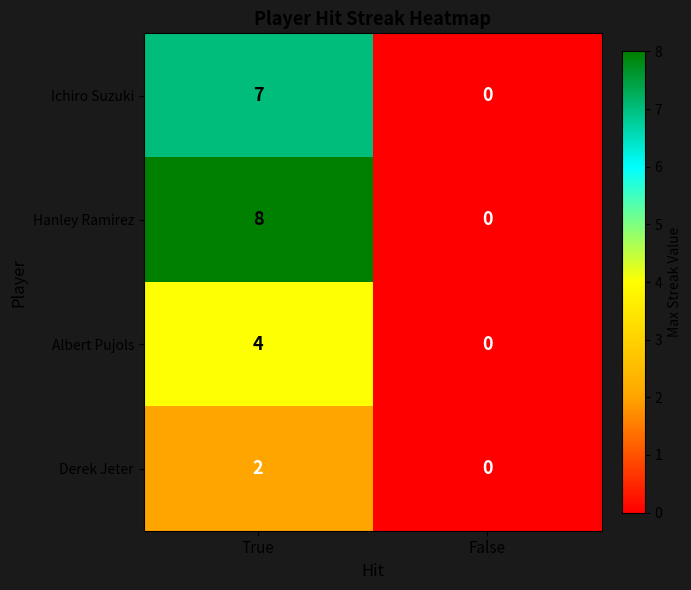

The Ichiro Suzuki series shows 7 at True. True or false?

True